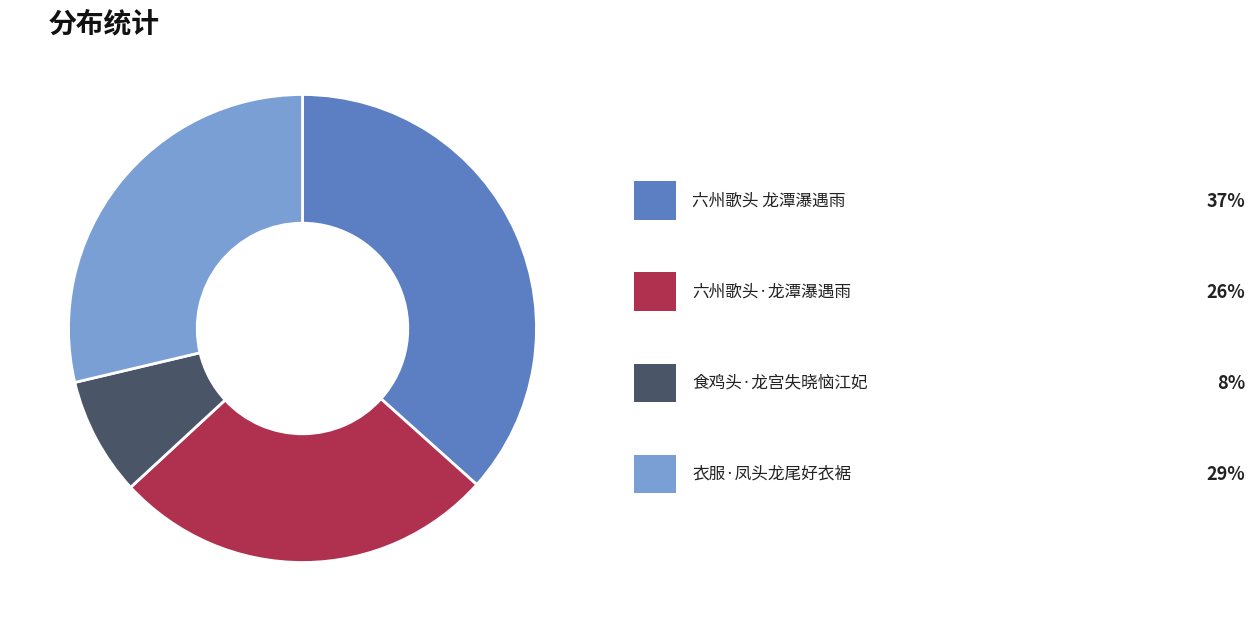

Is there a majority slice in this chart?

No